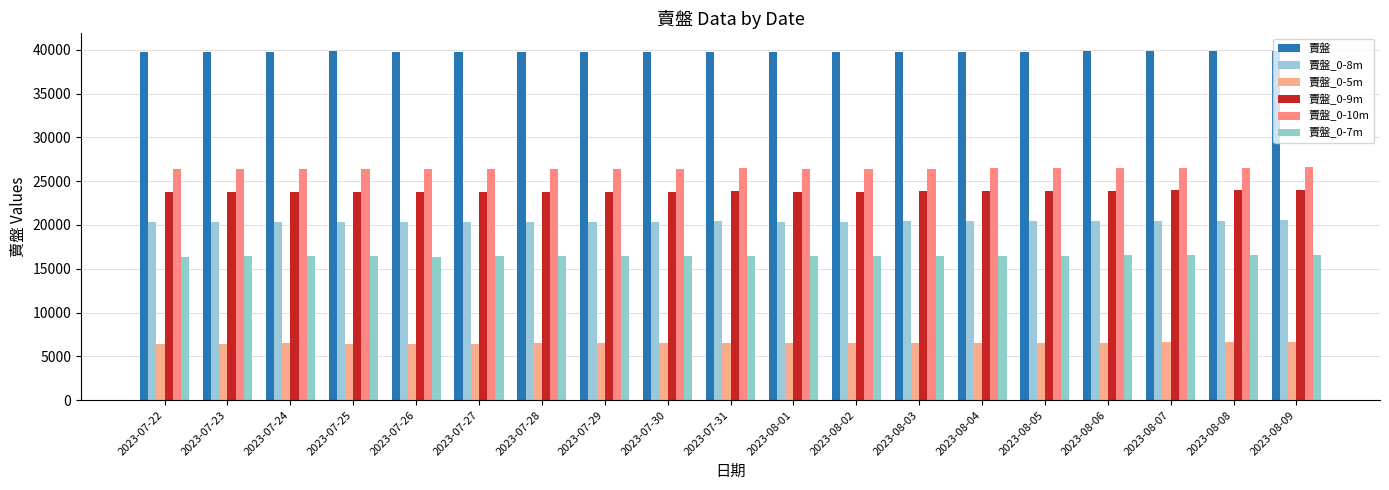

Are the bars horizontal?

No